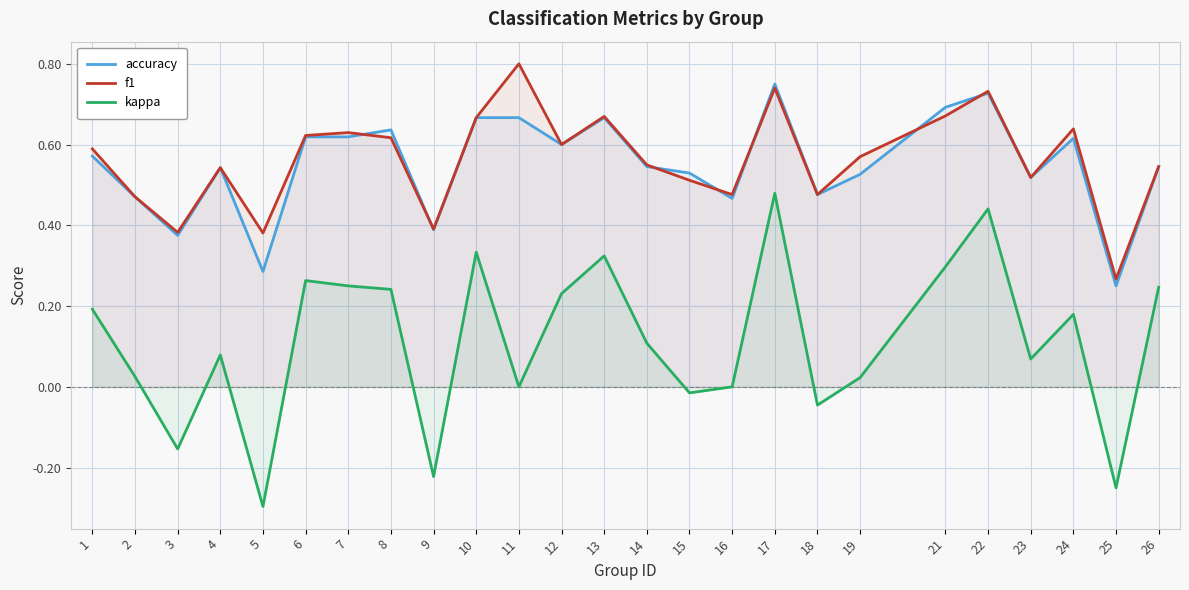

At how many categories does at least one series exceed 0?

25